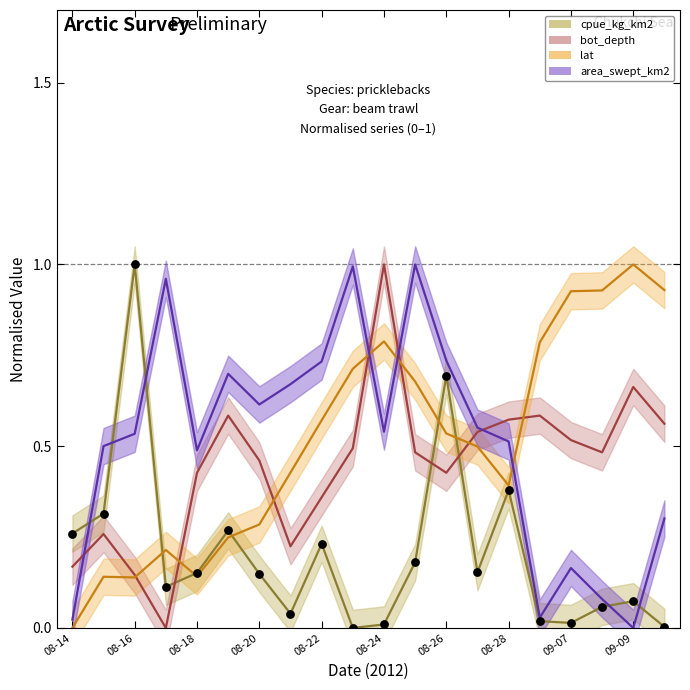

What is the range of Y values (max minus min)?

1.0